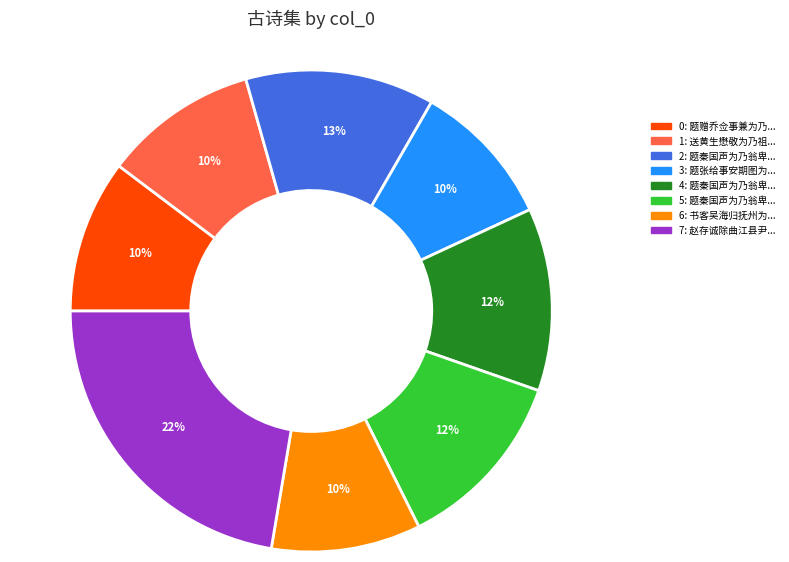

Is there any slice that represents more than half of the pie?

No